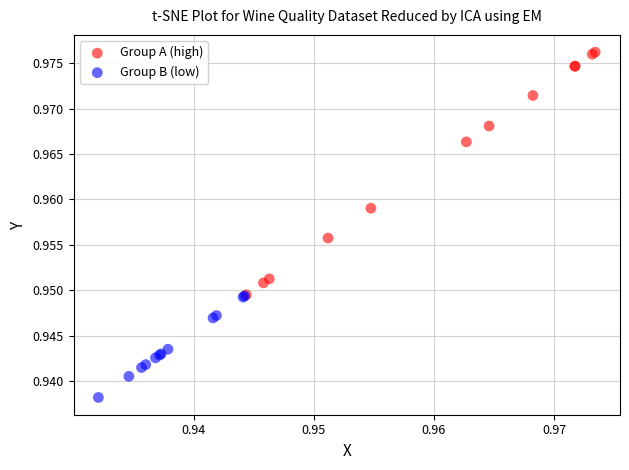

Which series contains the lowest Y value?

Group B (low)